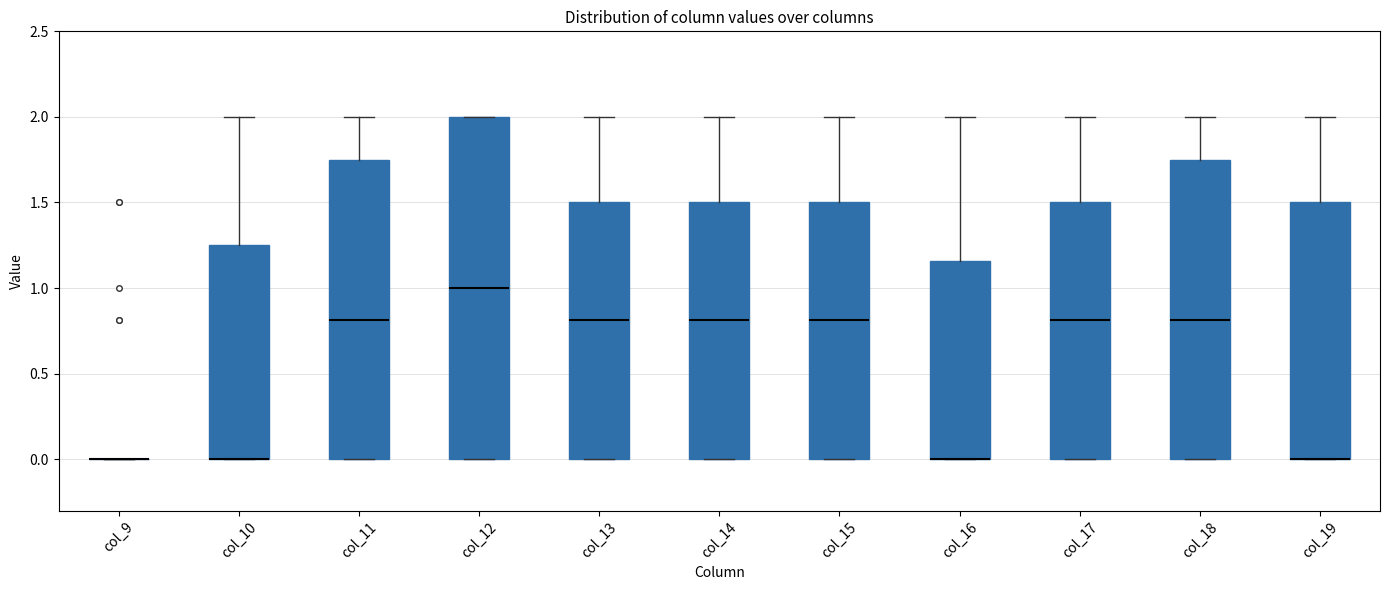

Reading left to right, transcribe this box plot: for each box, give where its median line is, the range the box spans, and where its two whiskers end, as read against the y-axis. The values are not printed on the chart, so give them approximately, as read against the axis.

col_9: box collapsed to a line at 0.00, whiskers 0.00 to 0.00
col_10: median 0.00 (drawn on the box's lower edge), box 0.00 to 1.25, whiskers 0.00 to 2.00
col_11: median 0.80, box 0.00 to 1.75, whiskers 0.00 to 2.00
col_12: median 1.00, box 0.00 to 2.00, whiskers 0.00 to 2.00
col_13: median 0.80, box 0.00 to 1.50, whiskers 0.00 to 2.00
col_14: median 0.80, box 0.00 to 1.50, whiskers 0.00 to 2.00
col_15: median 0.80, box 0.00 to 1.50, whiskers 0.00 to 2.00
col_16: median 0.00 (drawn on the box's lower edge), box 0.00 to 1.15, whiskers 0.00 to 2.00
col_17: median 0.80, box 0.00 to 1.50, whiskers 0.00 to 2.00
col_18: median 0.80, box 0.00 to 1.75, whiskers 0.00 to 2.00
col_19: median 0.00 (drawn on the box's lower edge), box 0.00 to 1.50, whiskers 0.00 to 2.00